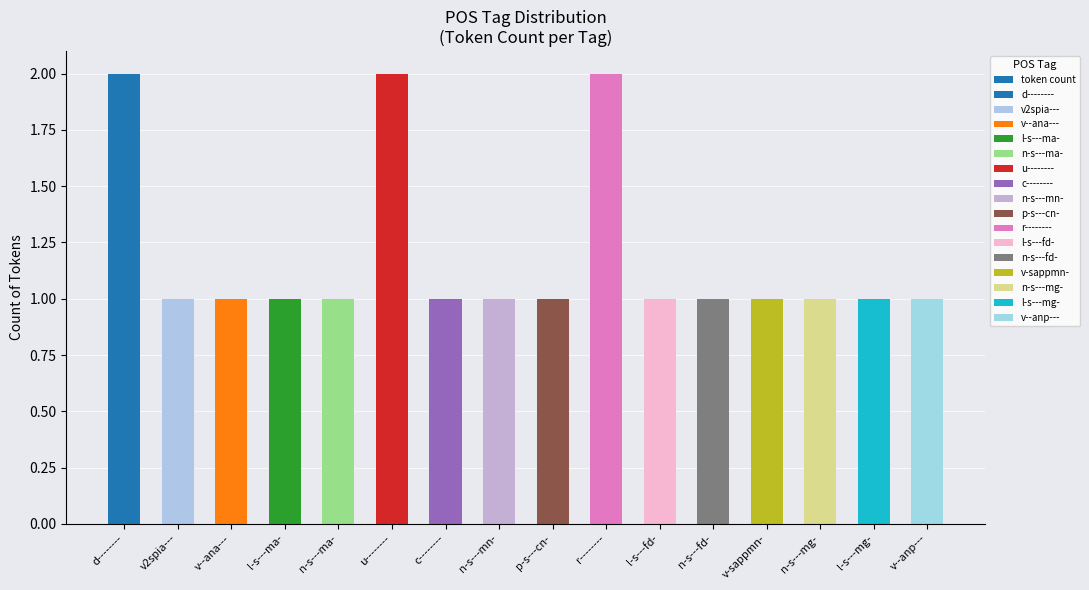

Reading left to right, what are all the values shown in this chart?

d--------=2	v2spia---=1	v--ana---=1	l-s---ma-=1	n-s---ma-=1	u--------=2	c--------=1	n-s---mn-=1	p-s---cn-=1	r--------=2	l-s---fd-=1	n-s---fd-=1	v-sappmn-=1	n-s---mg-=1	l-s---mg-=1	v--anp---=1